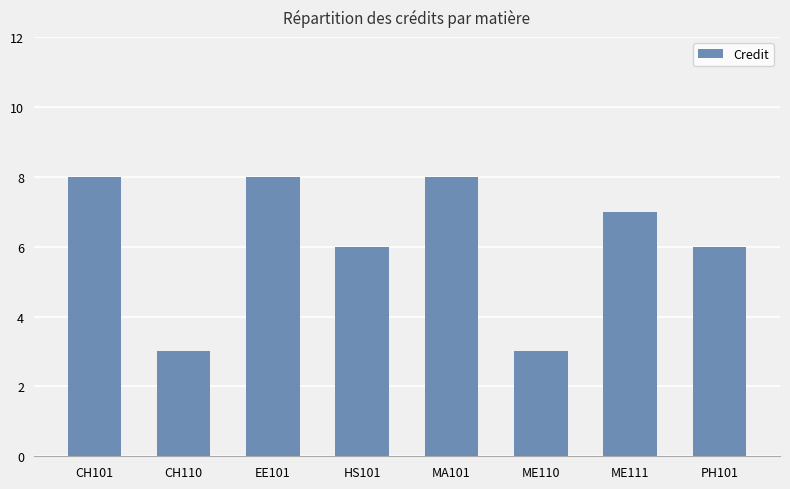

What is the smallest value displayed?

3